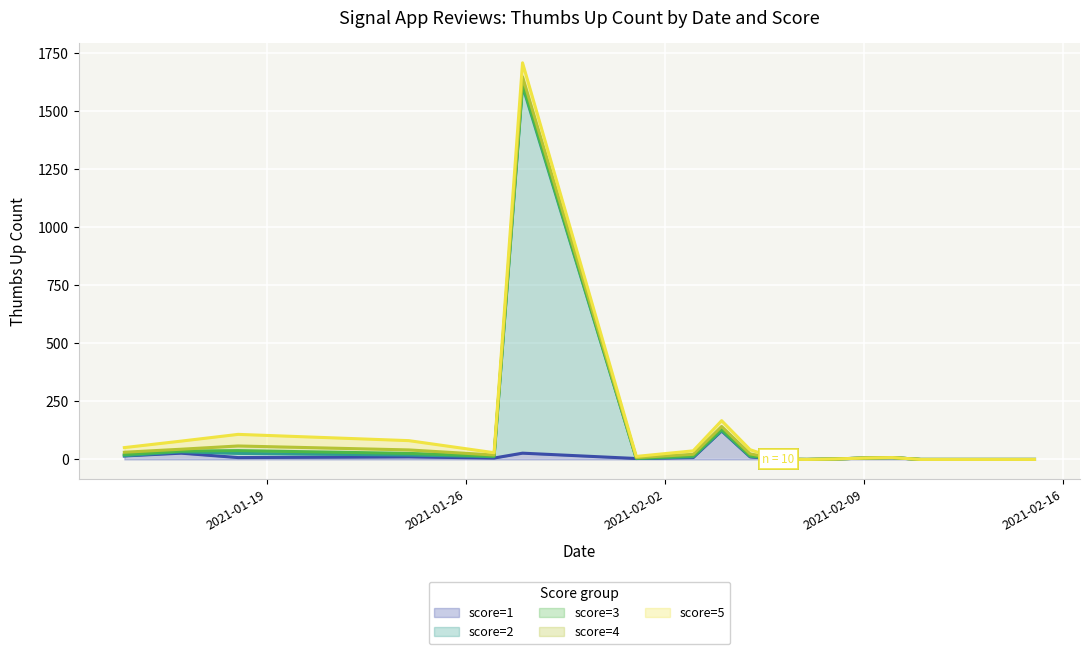

Does the chart display data point markers on the line(s)?

No